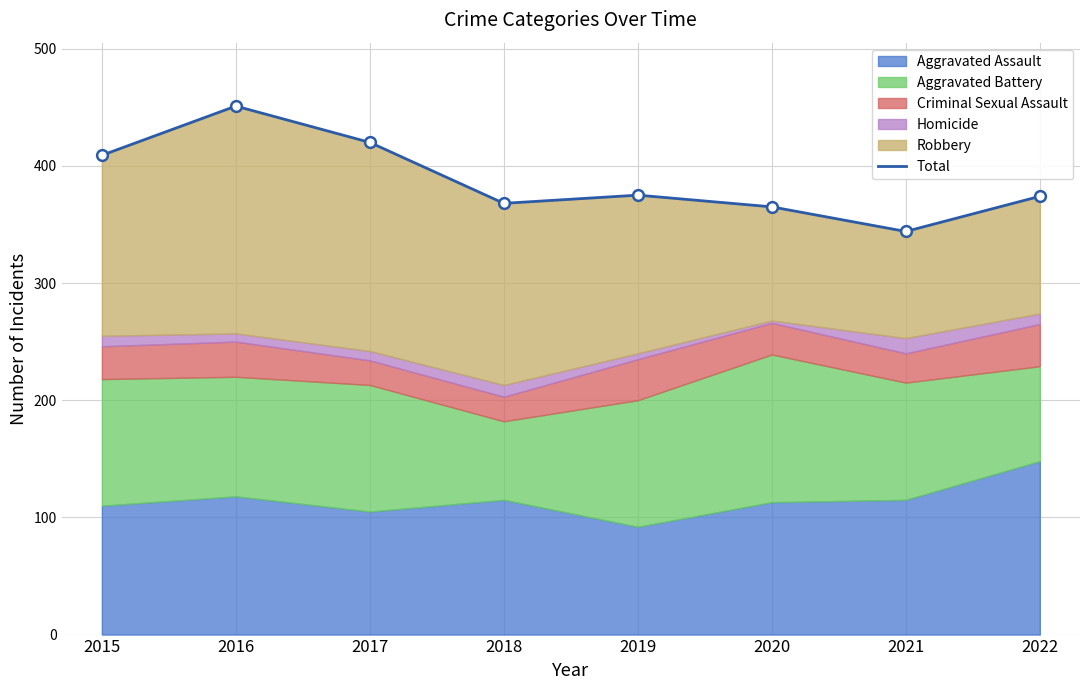

What is the ratio of the value at 2016 to the value at 2017?

1.1